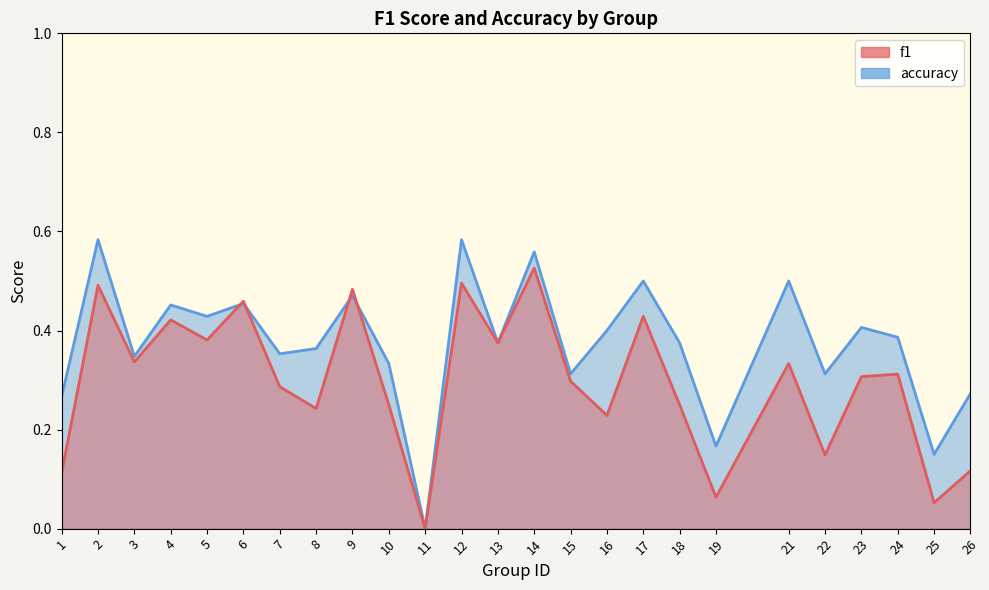

Is it true that accuracy equals 0.2 at 4?

False